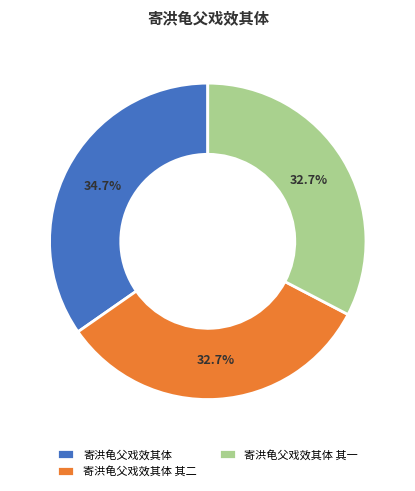

What portion of the pie excludes 寄洪龟父戏效其体 其二?

67.3%